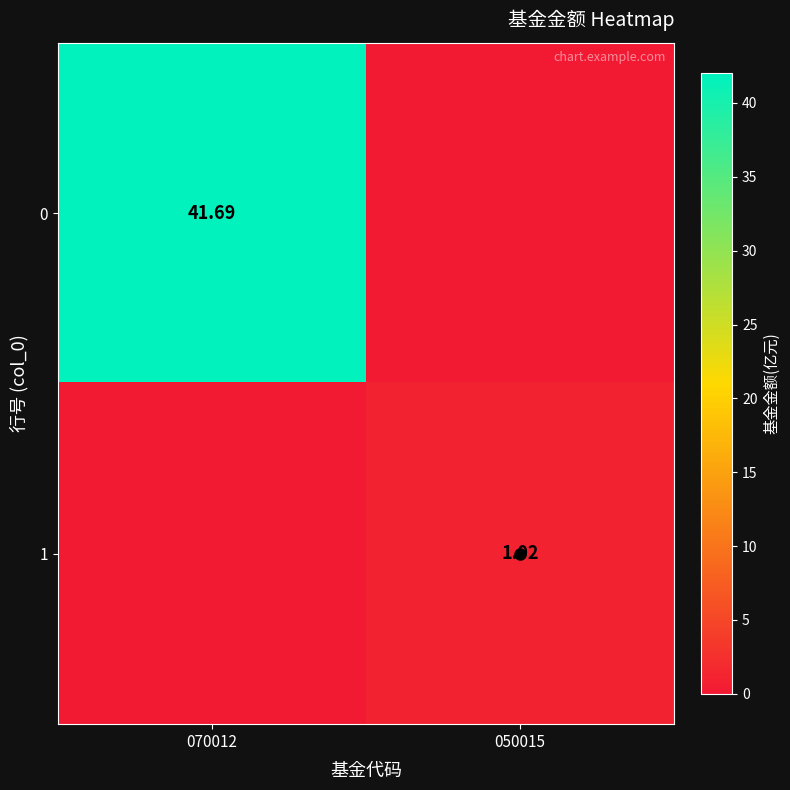

Is the value of 1 at 050015 greater than the value of 0 at 070012?

No